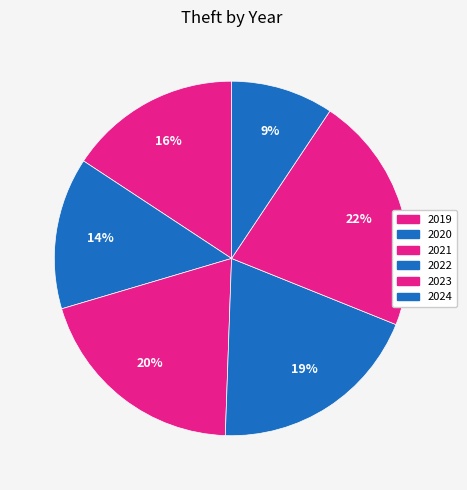

Approximately how many times larger is the value at 2020 compared to 2023?

0.6